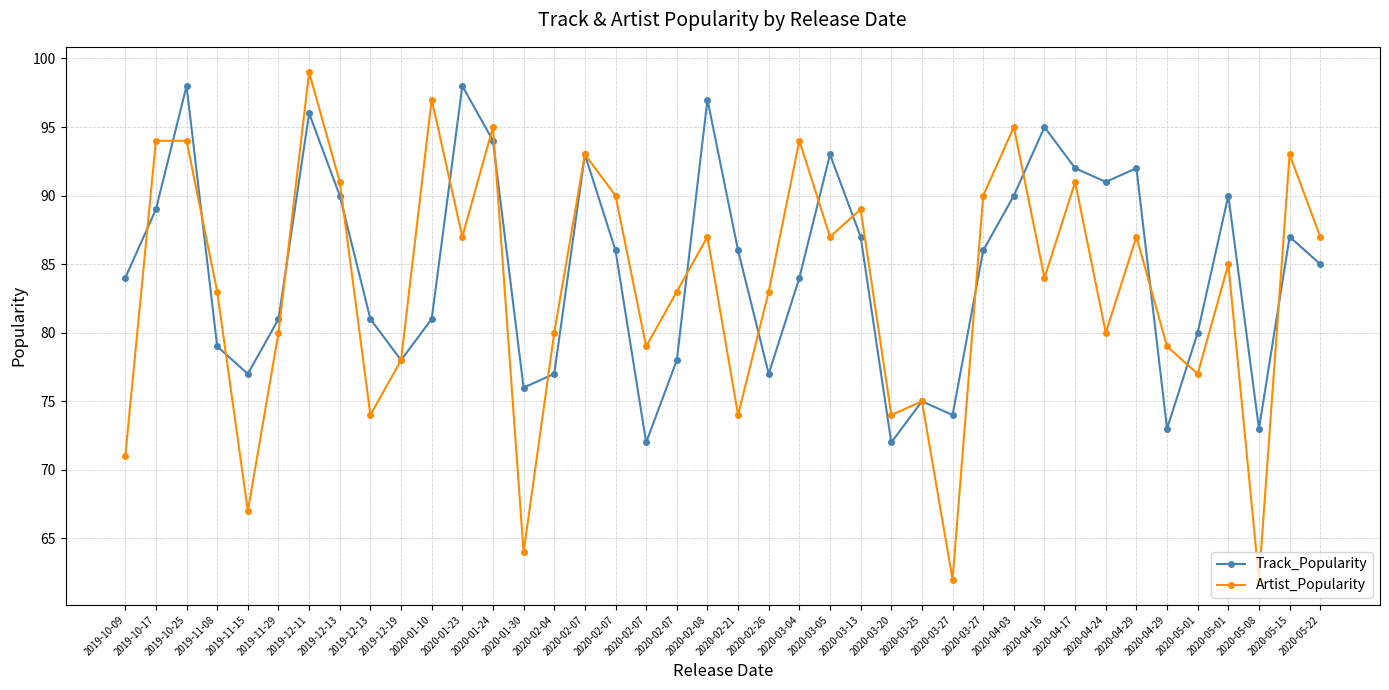

True or false: Track_Popularity has a value of 135 at 2019-11-29.

False